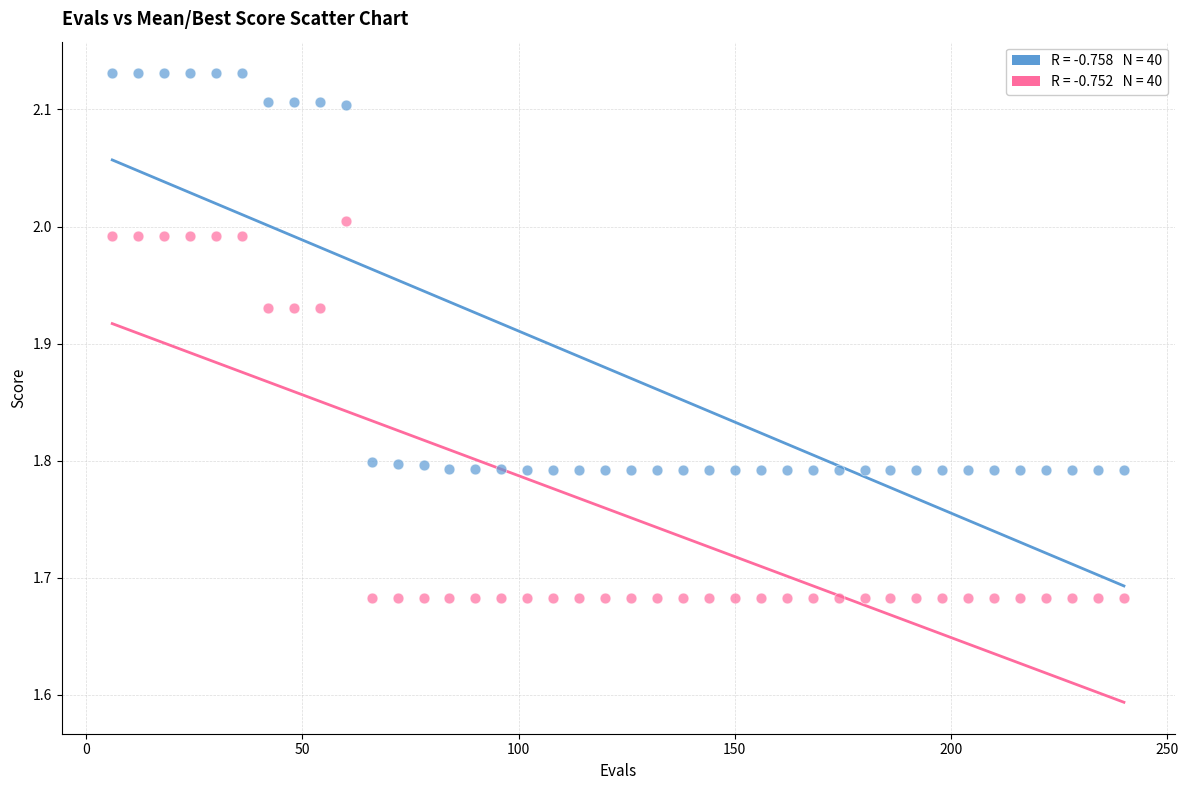

Across all data points, what is the range of Y values (max minus min)?

0.4